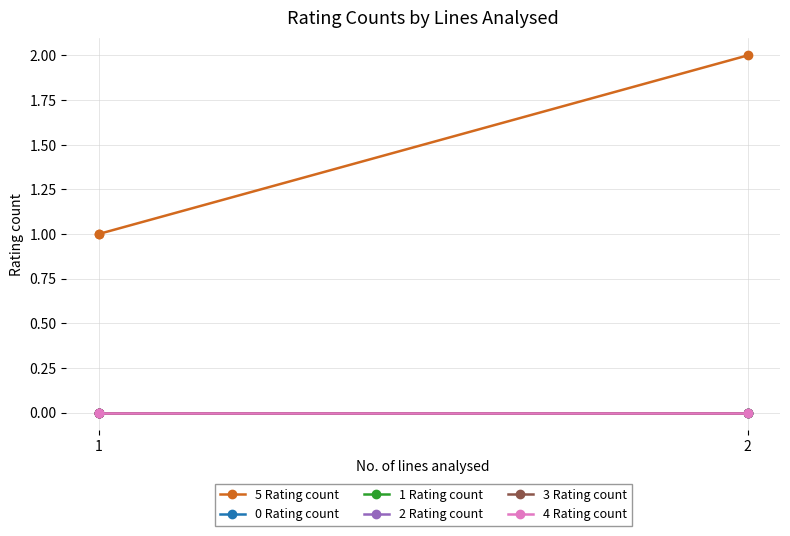

How many series are shown in this chart?

6